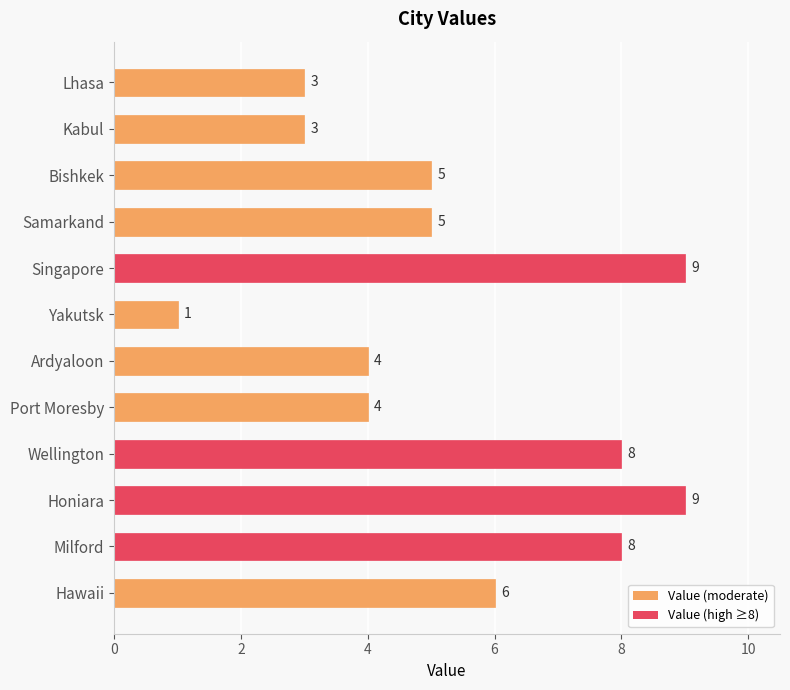

What is the greatest value displayed?

9